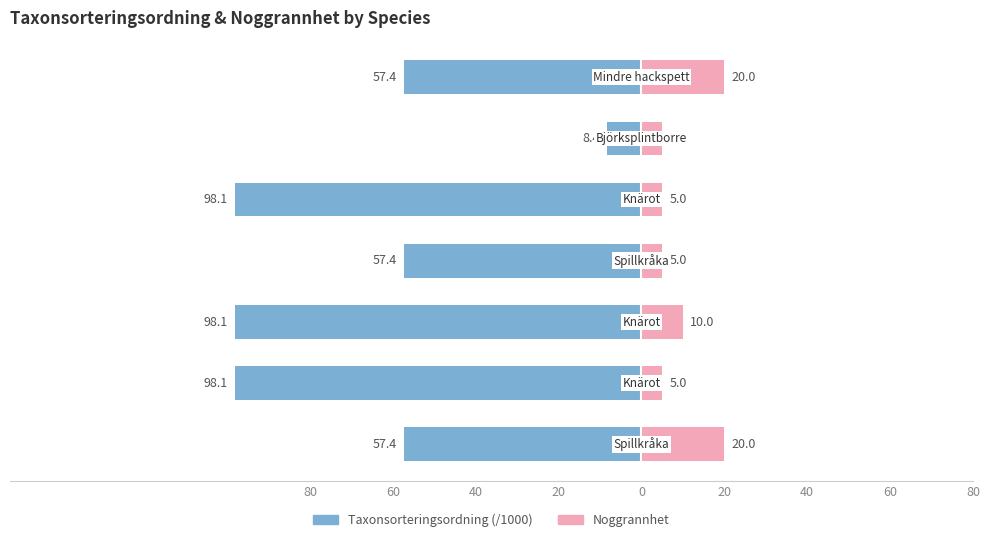

What is the spread (max minus min) of values at 40?

108.1